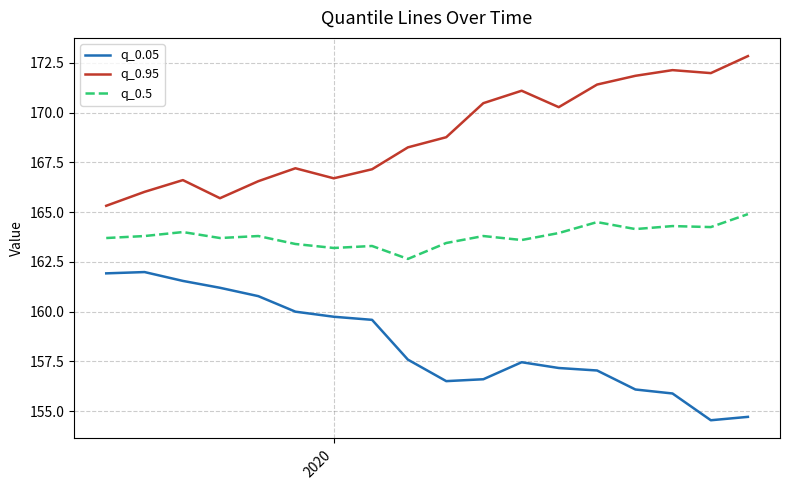

How many values in the q_0.5 series exceed 163?

17